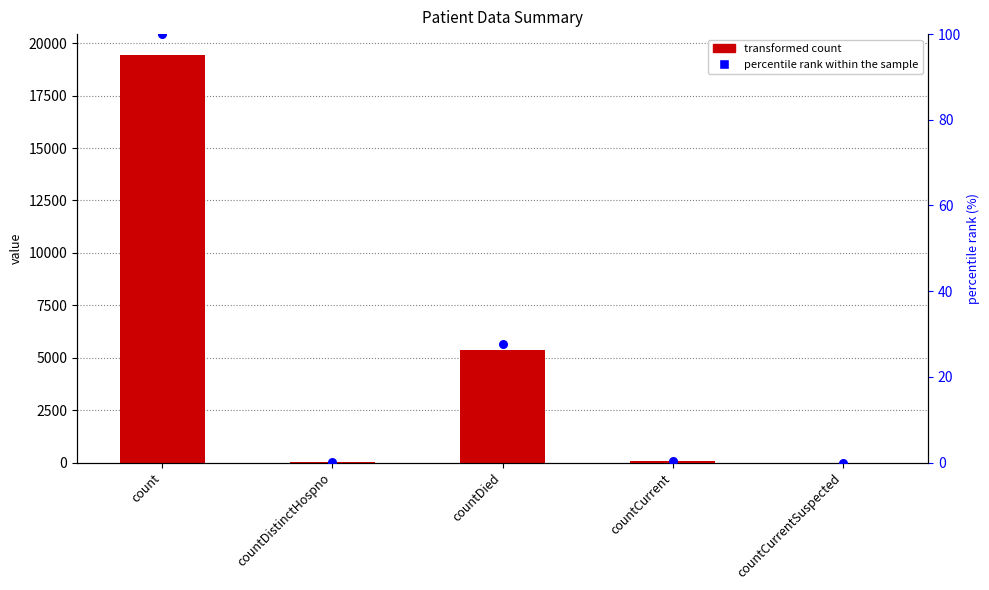

Which series has the widest spread of Y values?

transformed count